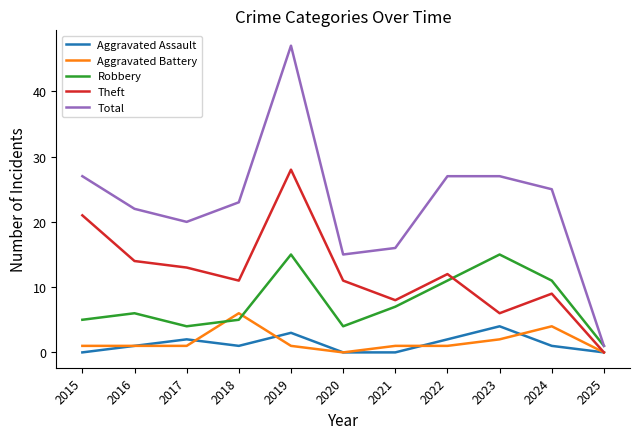

The Theft series shows 8 at 2018. True or false?

False